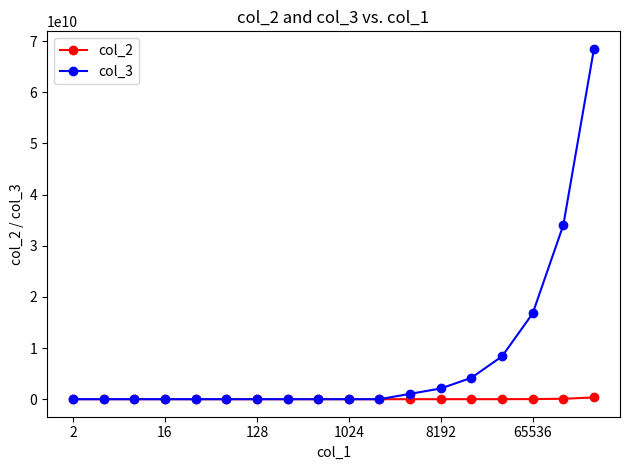

List the series in order of their peak value, lowest first.

col_2, col_3